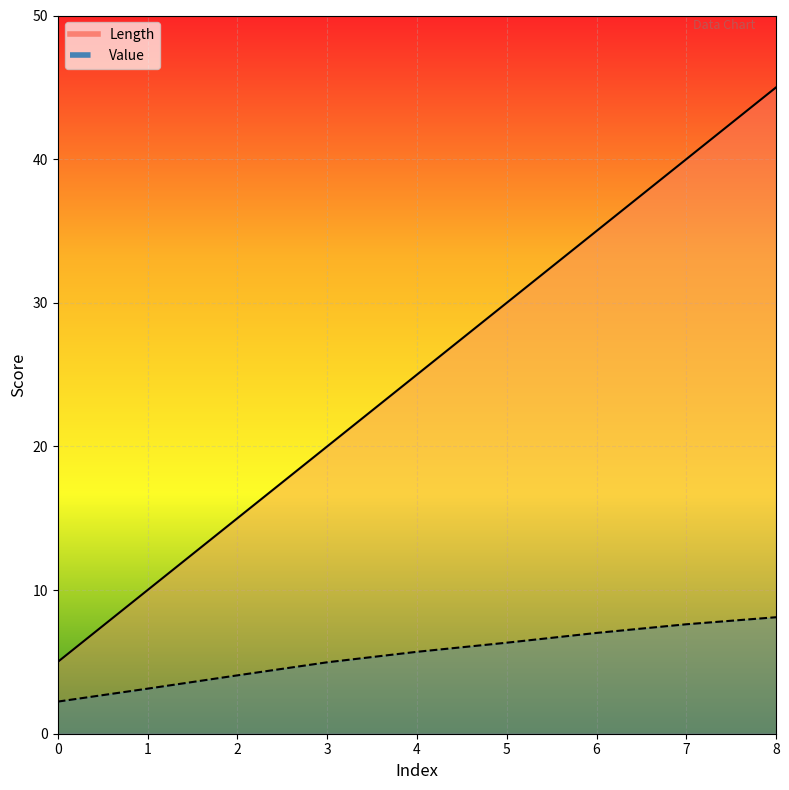

How many data points in Length are above 25?

4